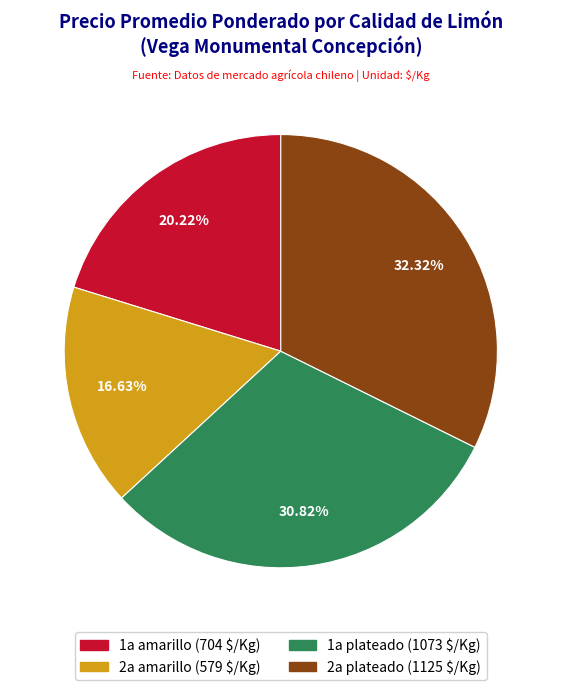

What is the ratio of the value at 1a plateado to the value at 1a amarillo?

1.5